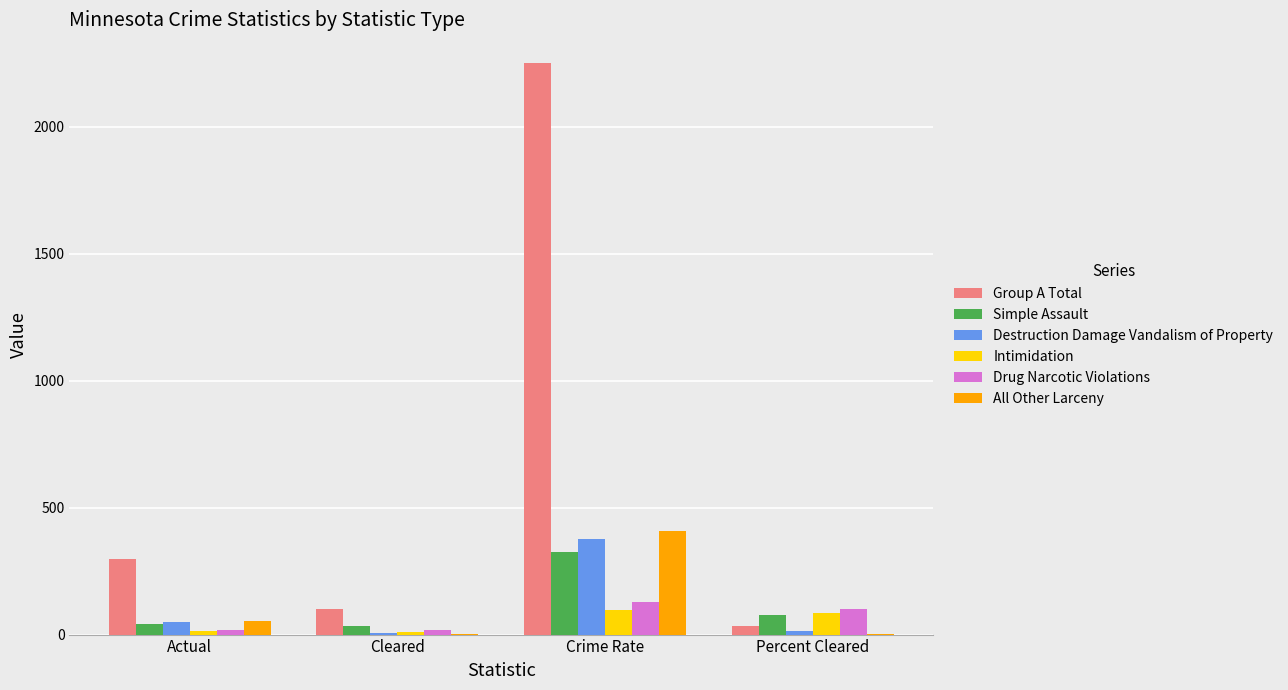

How many values in the Simple Assault series exceed 76?

2